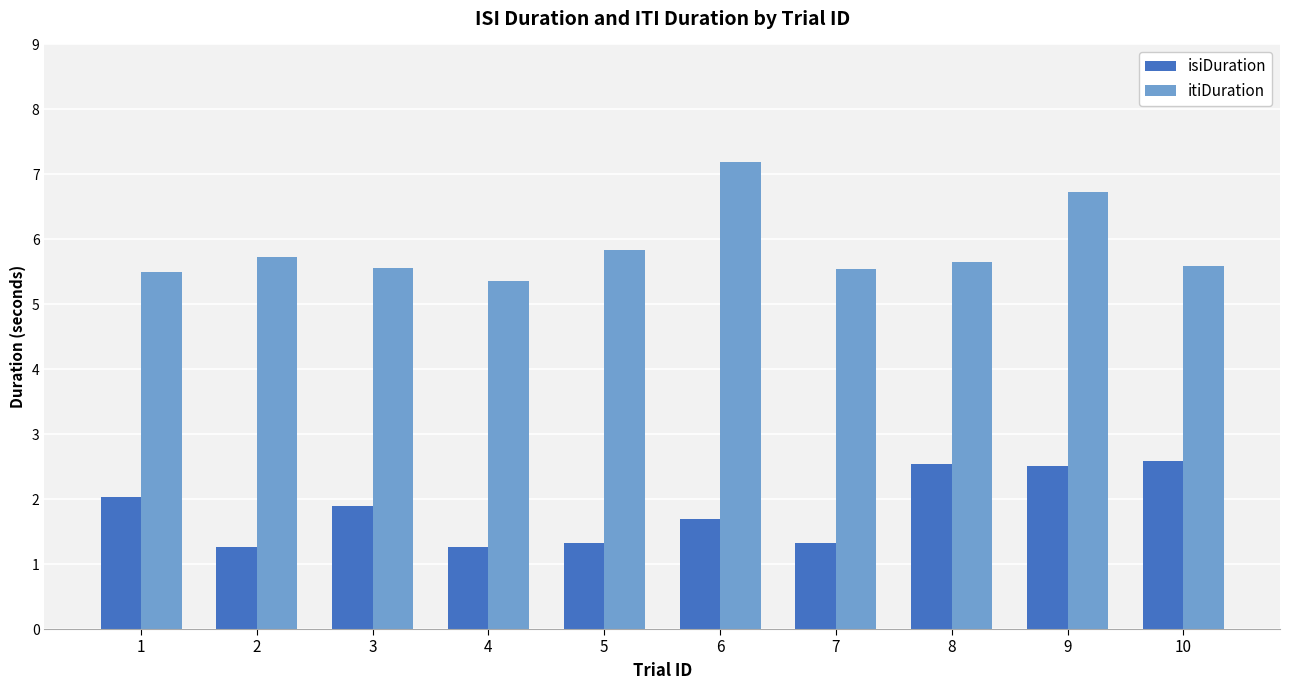

What is the spread (max minus min) of values at 5?

4.5